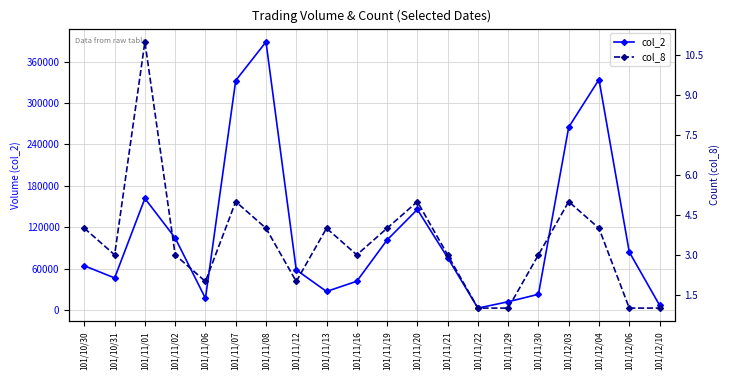

What are all the series names shown in the legend?

col_2, col_8